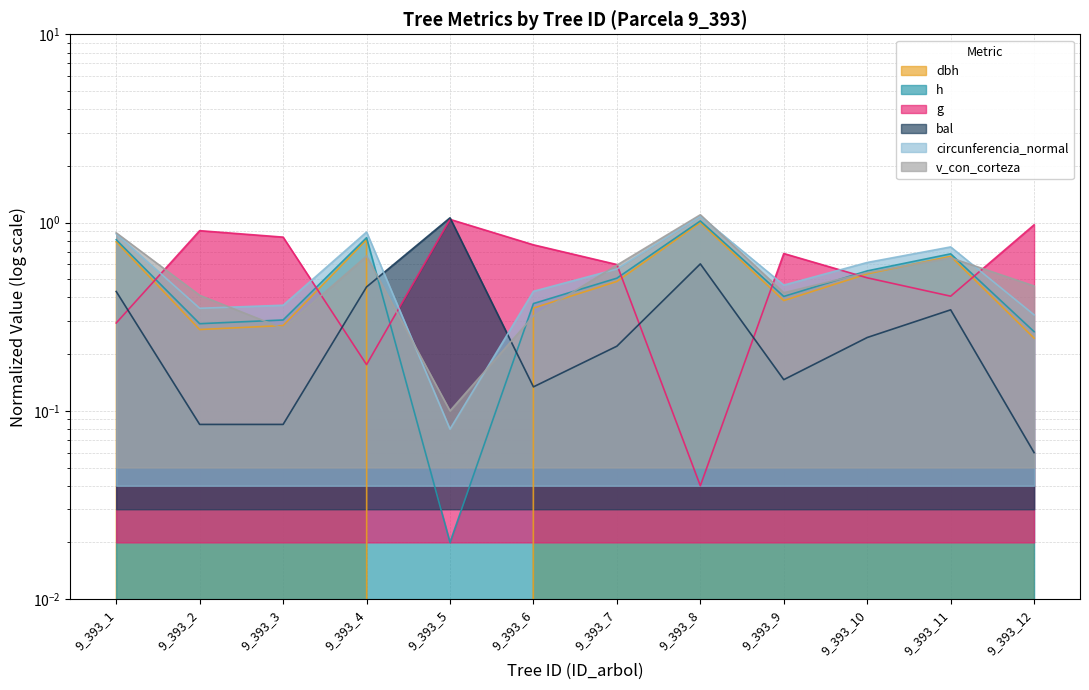

What is the average value of the circunferencia_normal series?

0.6